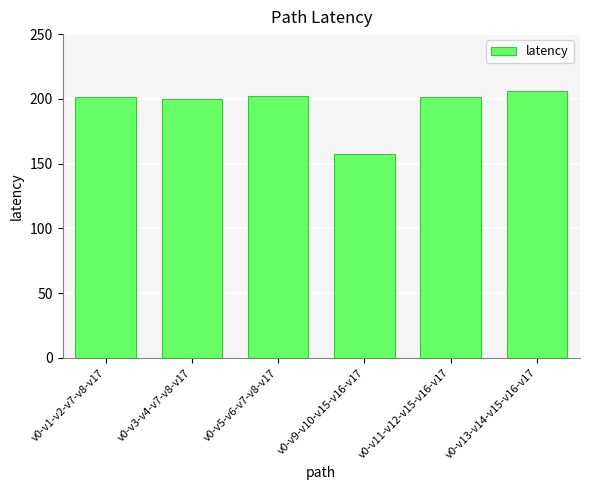

What is the label of the 5th bar from the right?

v0-v3-v4-v7-v8-v17